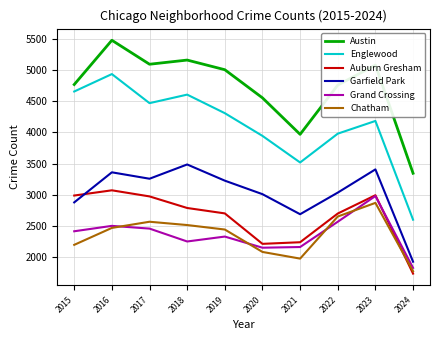

Is the value of Auburn Gresham at 2016 greater than the value of Englewood at 2021?

No